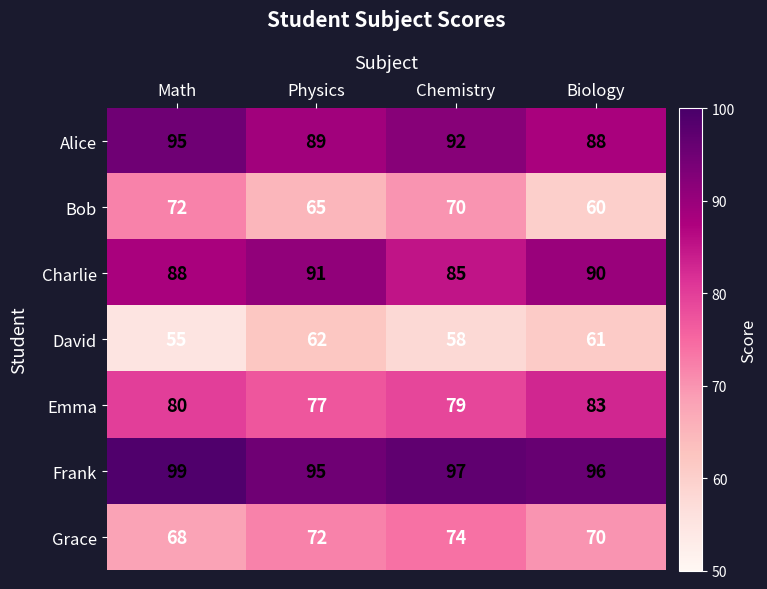

What value does the Bob series have at Math, to the nearest 10?

70